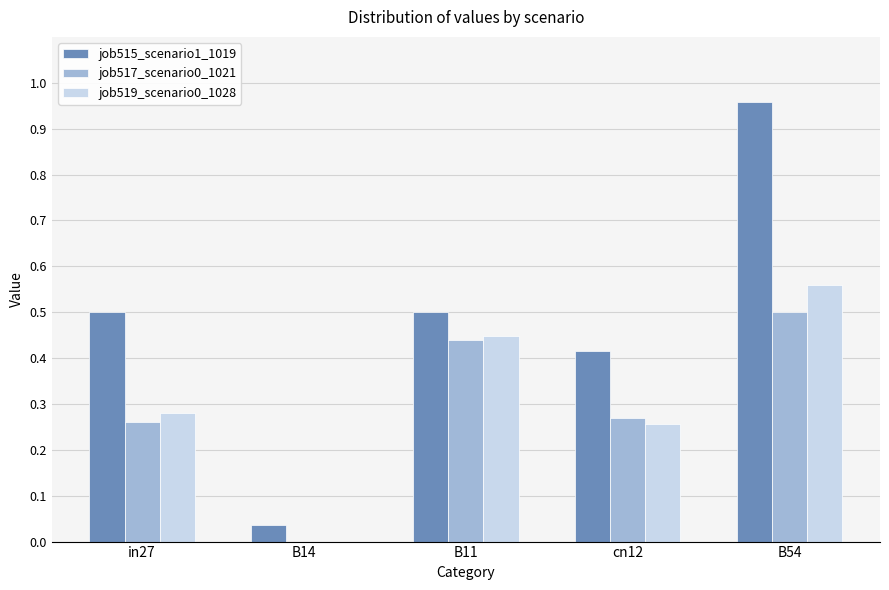

Where is job517_scenario0_1021 nearest to the value 0?

B14